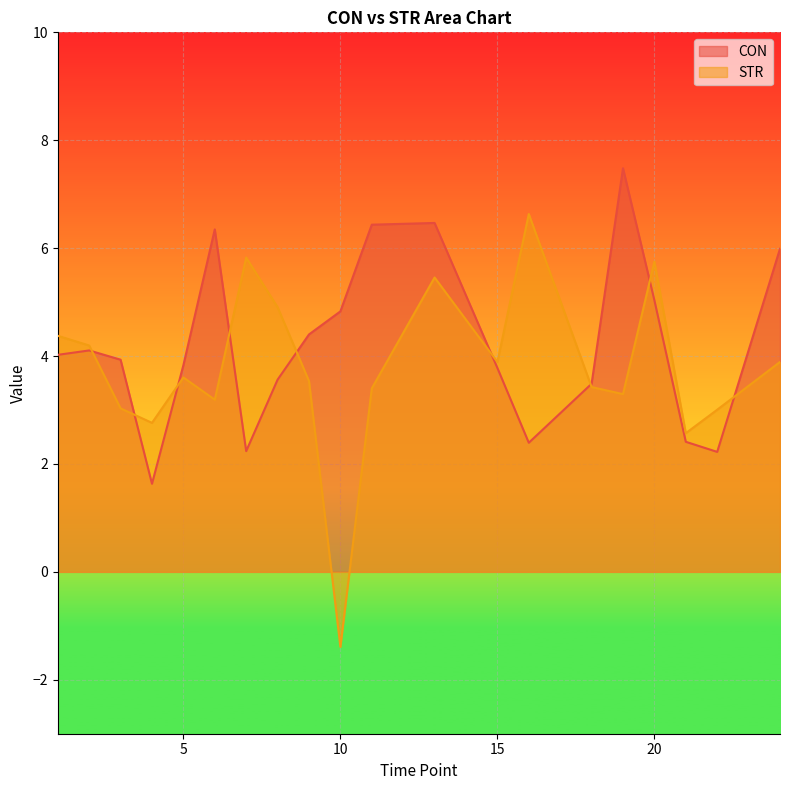

Which series has the largest total across all categories?

CON